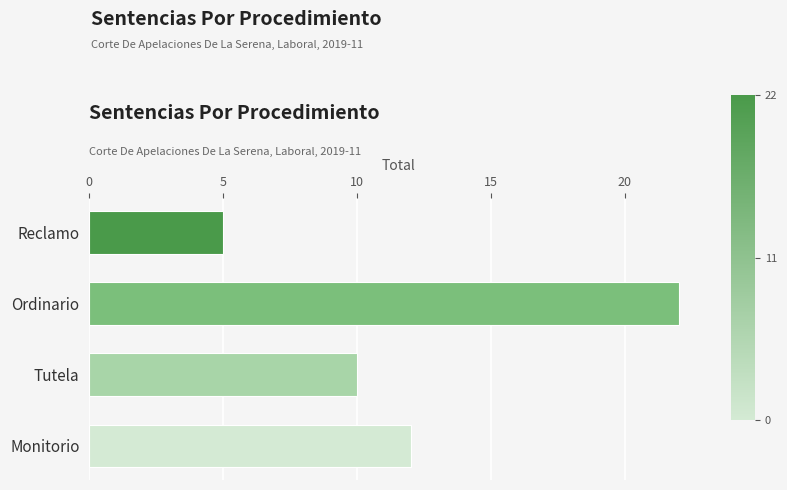

What is the average value?

12